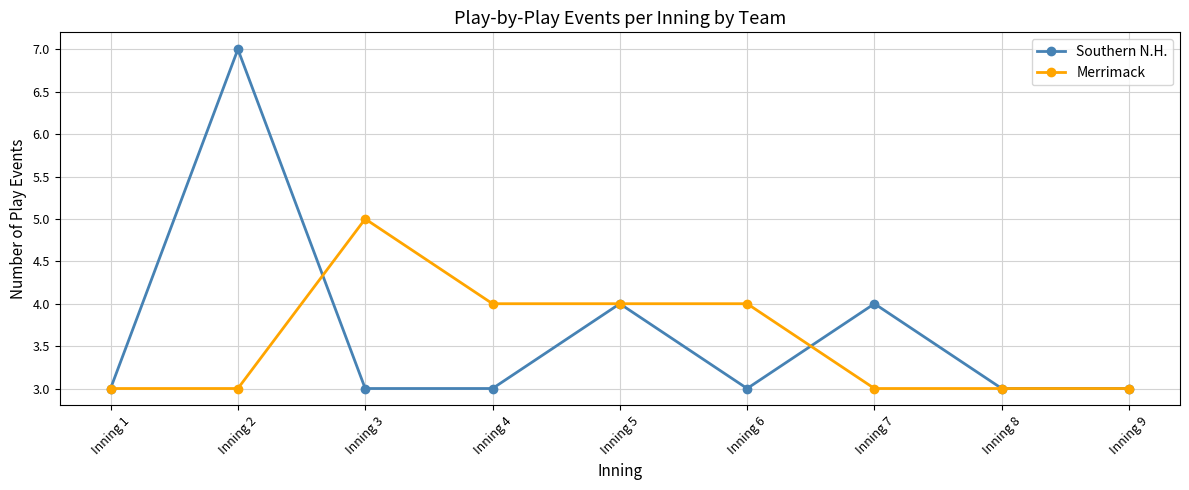

How many categories are shown in the chart?

9